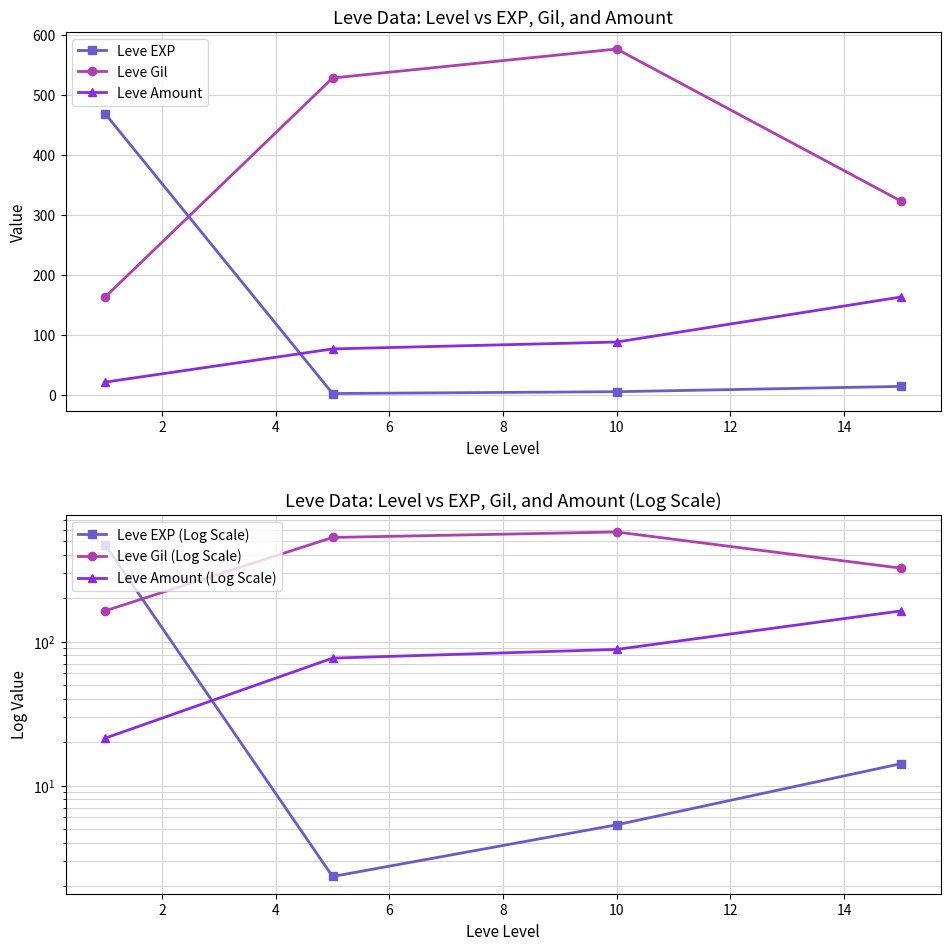

True or false: Leve Amount has more than 1 interior local peaks.

False